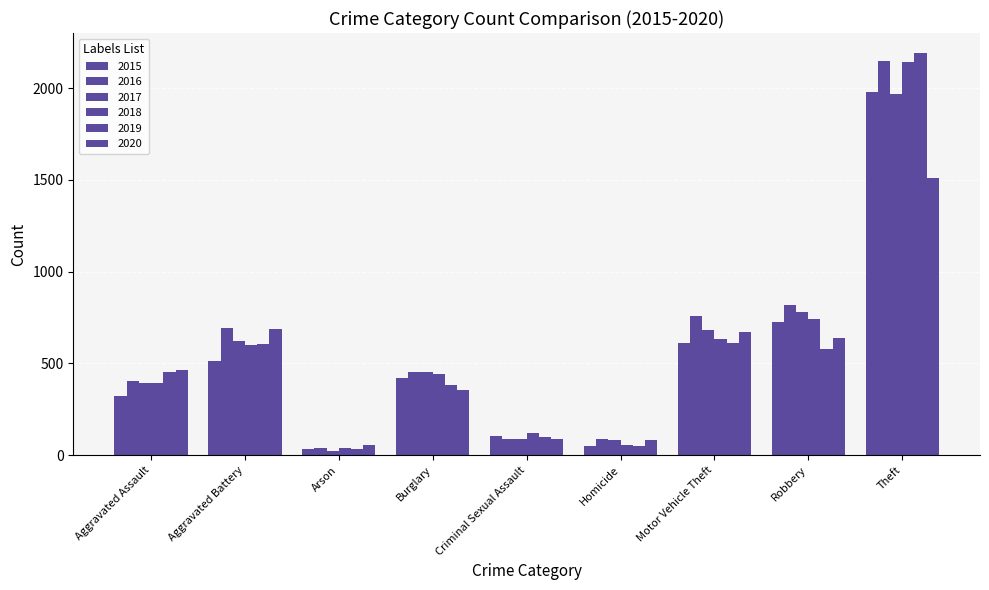

What position from the right is Aggravated Battery?

8